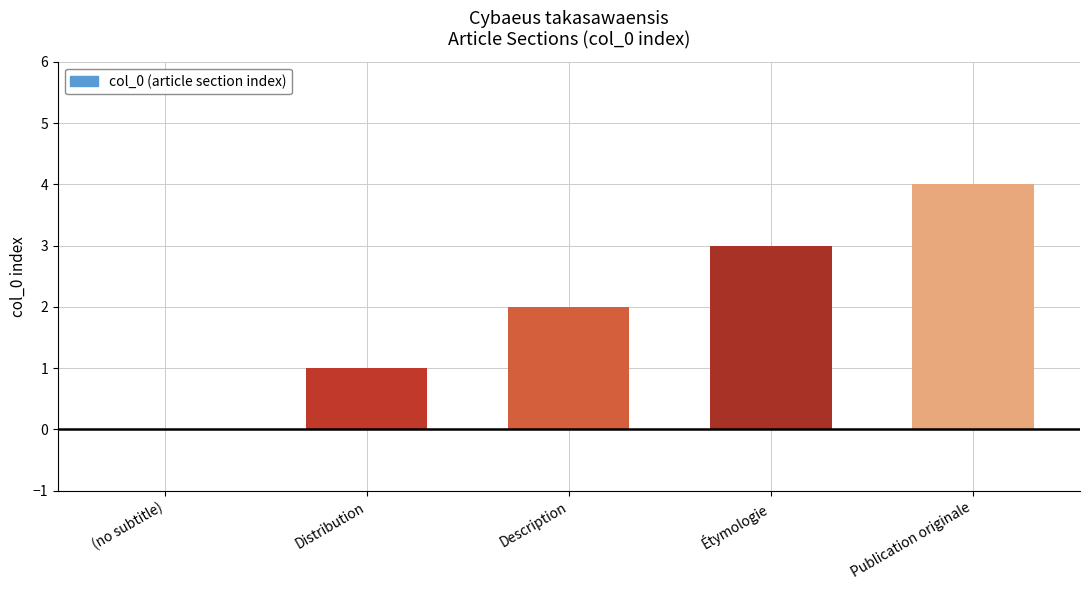

At which label is the value closest to 2?

Description